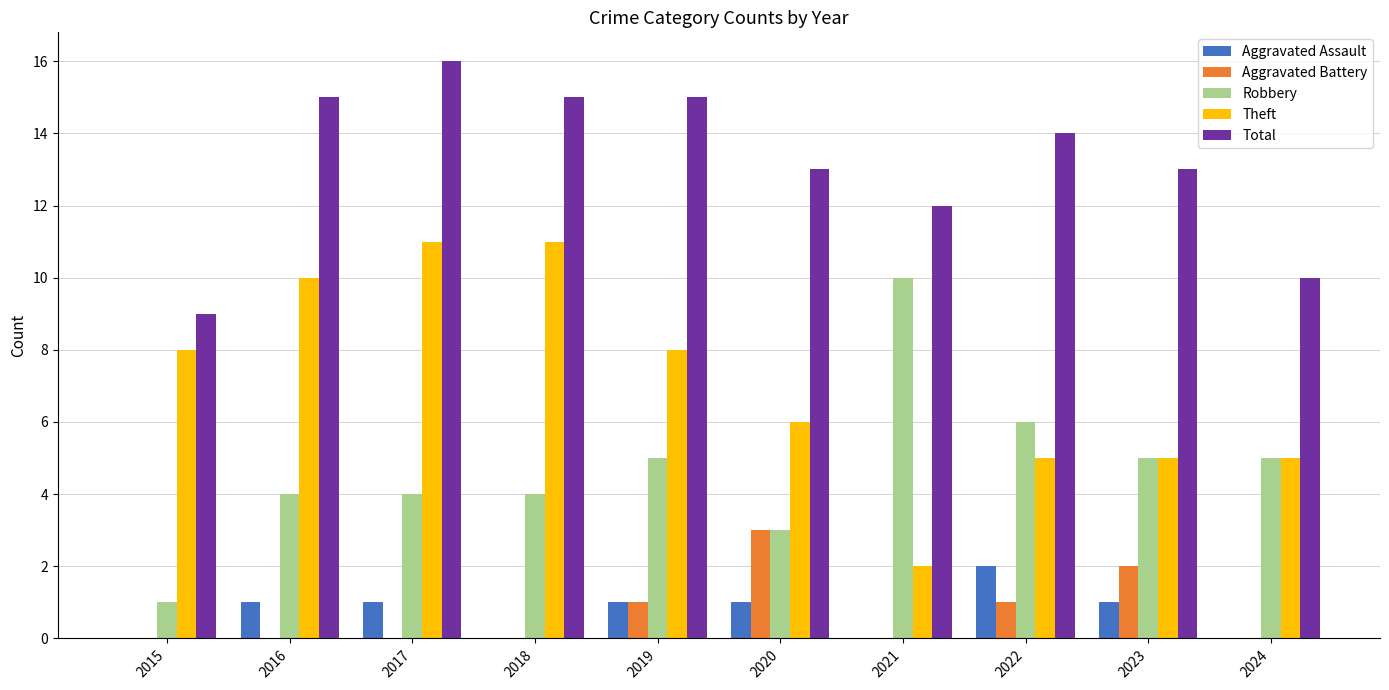

Which label corresponds to the largest value in the chart?

2017